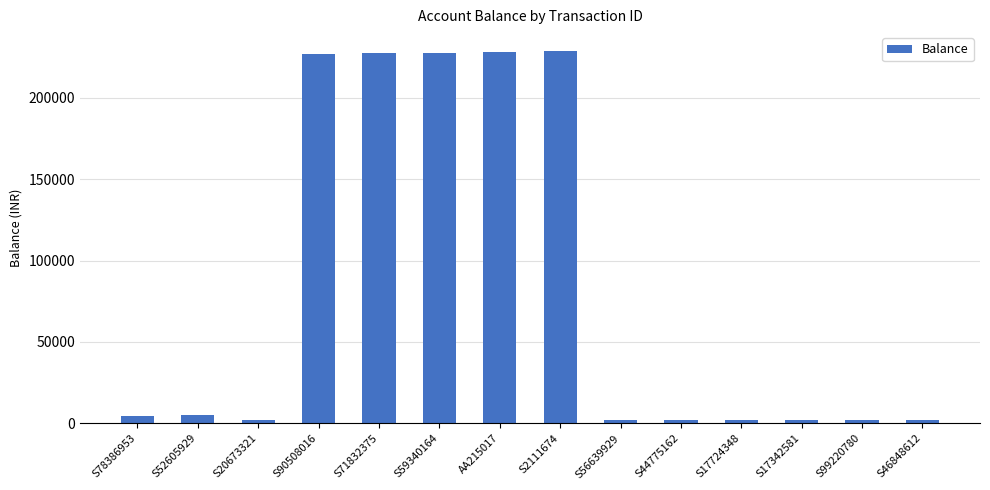

True or false: the data shows 2032.4 at S44775162.

True